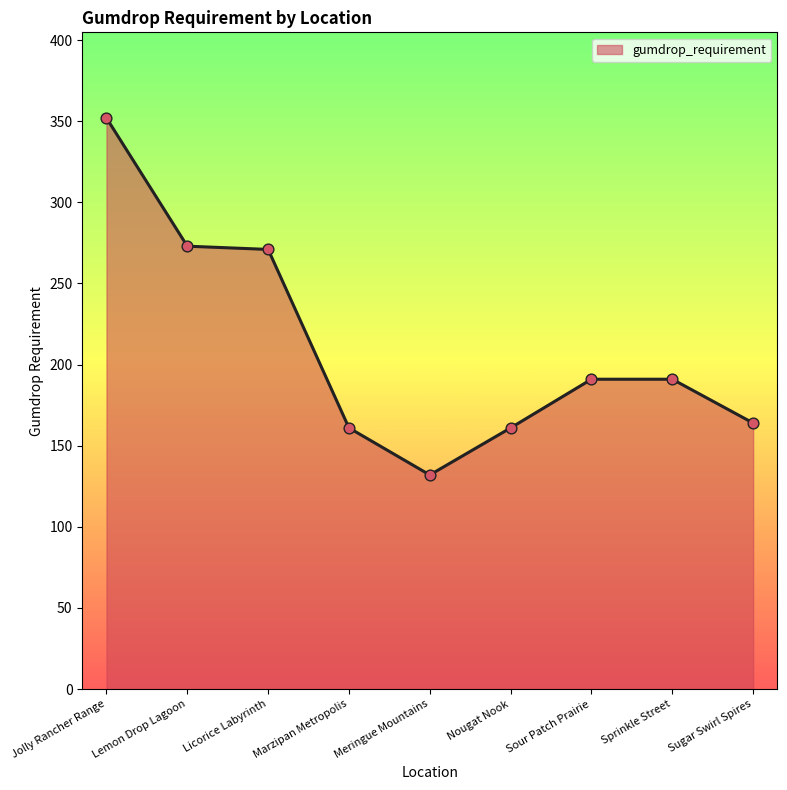

What is the change in value from Licorice Labyrinth to Sprinkle Street?

-80